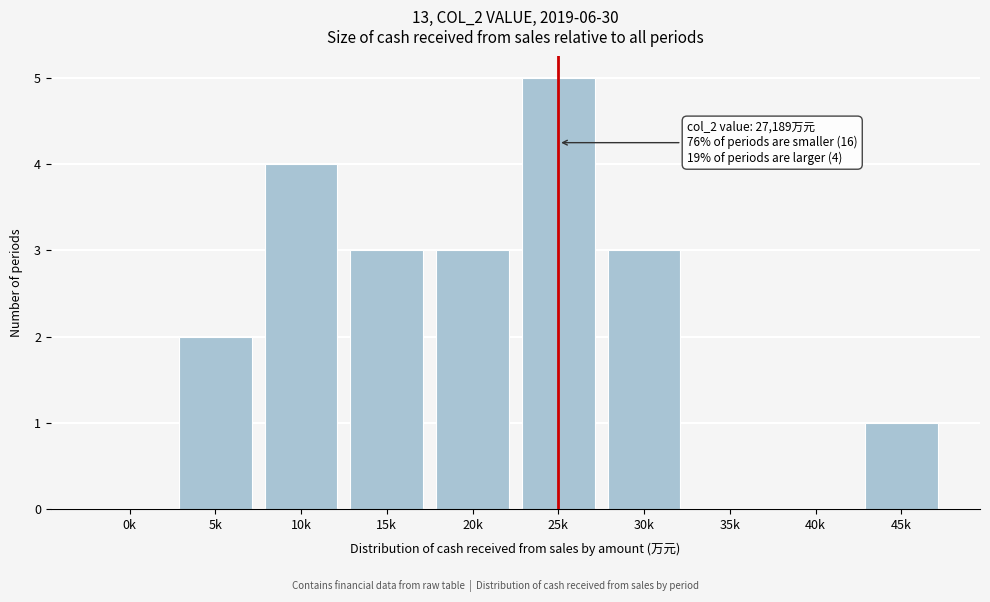

Reading left to right, extract all data points from this chart.

0k=0	5k=2	10k=4	15k=3	20k=3	25k=5	30k=3	35k=0	40k=0	45k=1